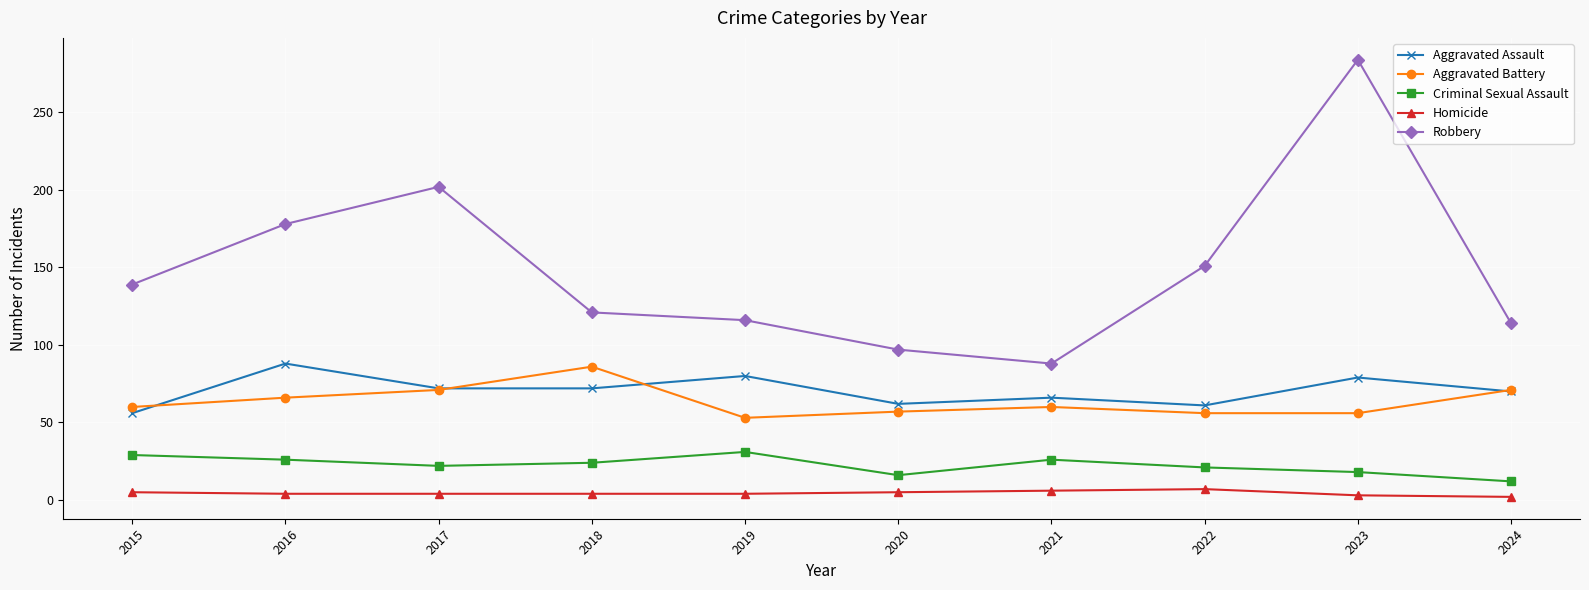

At which category is the sum across all series the highest?

2023